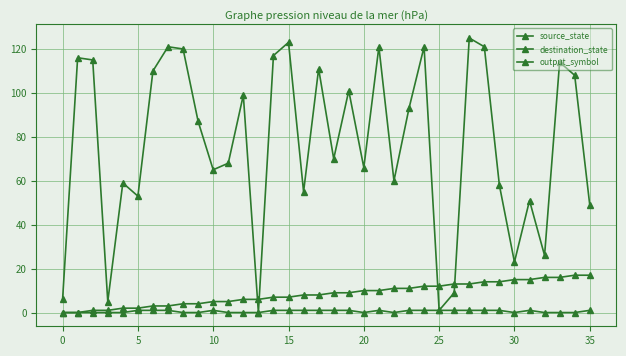

Is this an area chart (filled region under the line)?

No